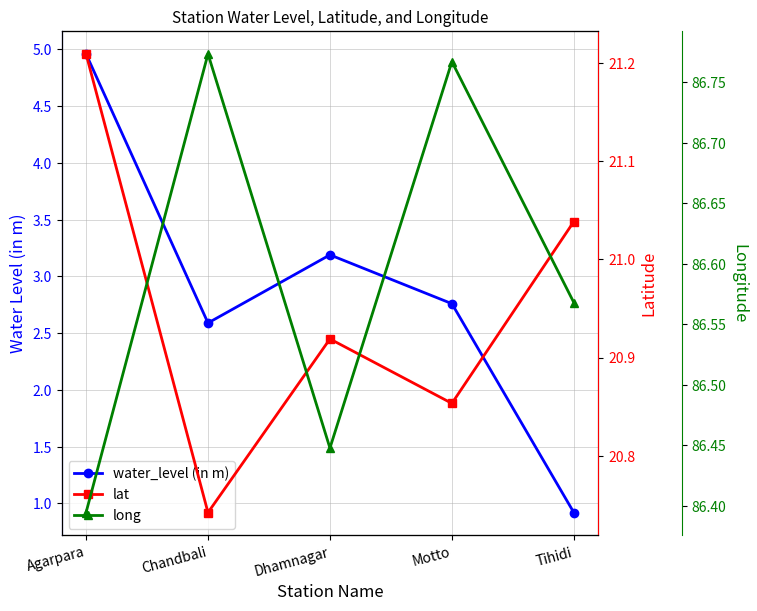

What is the sum of the water_level (in m) values at Agarpara and Motto?

7.7